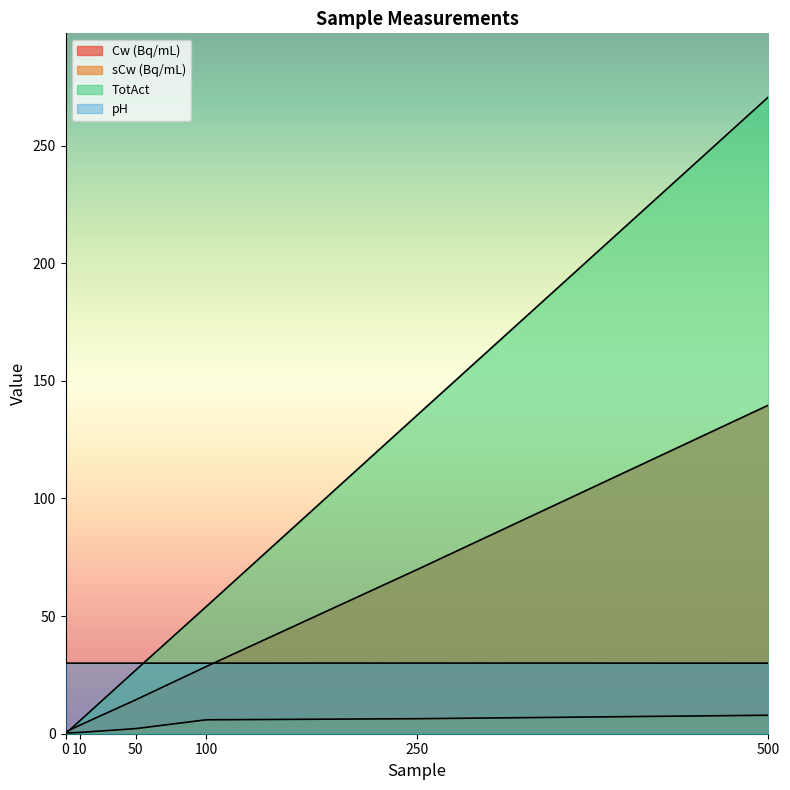

What is the greatest value displayed?

270.6